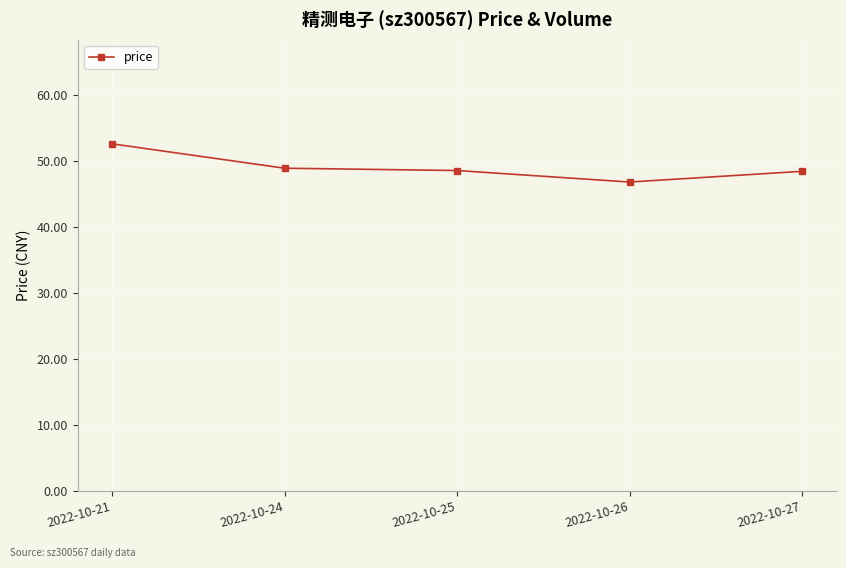

What is the ratio of the value at 2022-10-21 to the value at 2022-10-27?

1.1